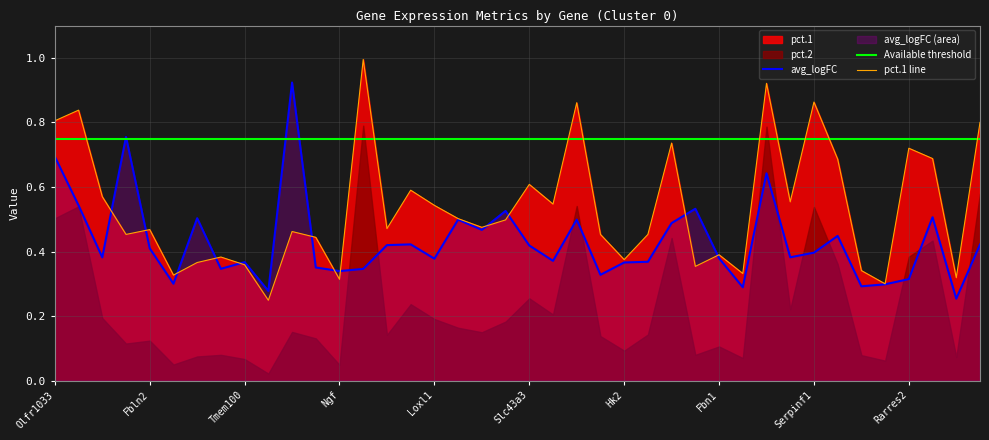

The value of avg_logFC at Slc43a3 is 0.1. True or false?

False